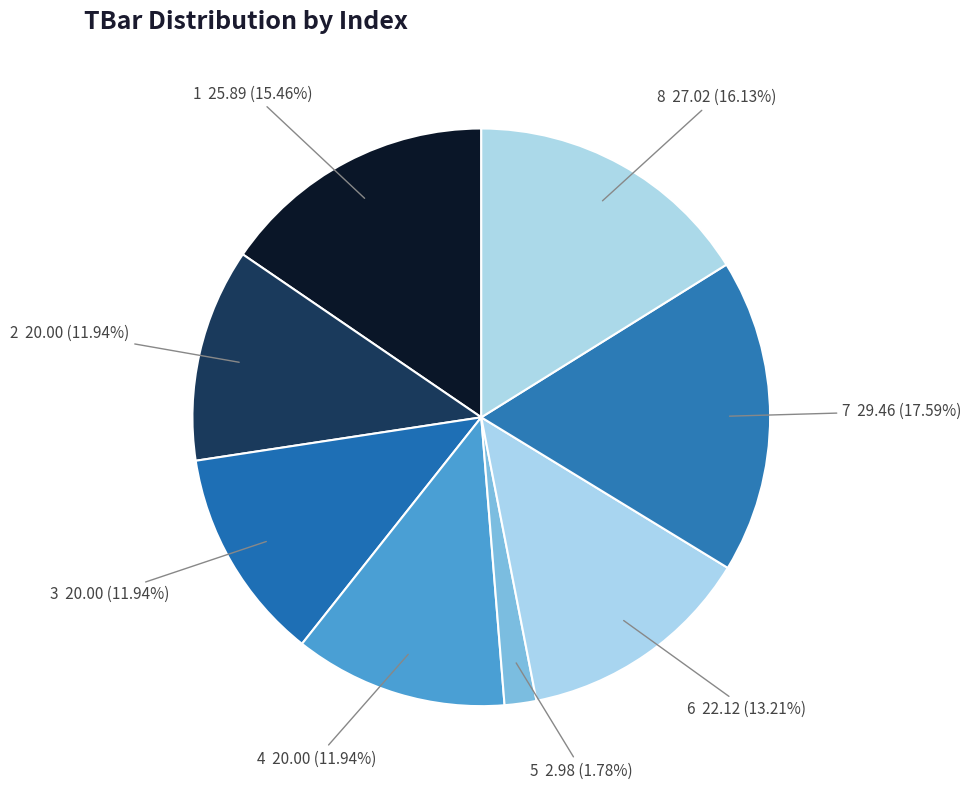

How many segments does this pie chart have?

8